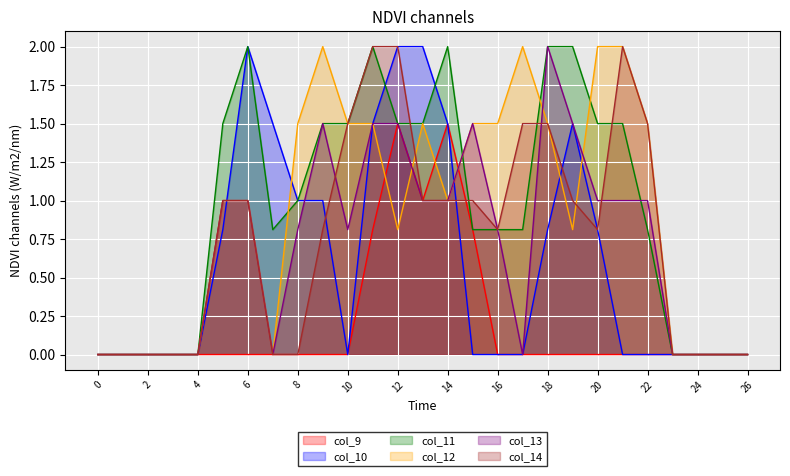

How many lines are shown in the chart?

6